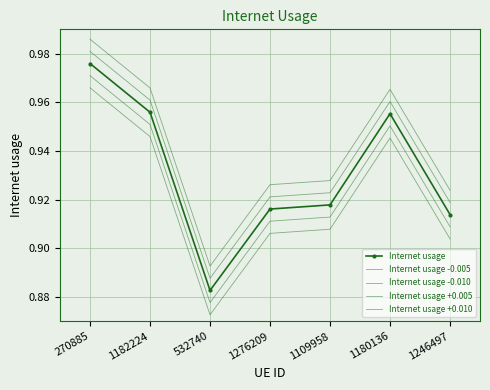

Reading left to right, list all the values displayed in this chart.

Internet usage: 270885=1.0	1182224=1.0	532740=0.9	1276209=0.9	1109958=0.9	1180136=1.0	1246497=0.9
Internet usage -0.005: 270885=1.0	1182224=1.0	532740=0.9	1276209=0.9	1109958=0.9	1180136=1.0	1246497=0.9
Internet usage -0.010: 270885=1.0	1182224=0.9	532740=0.9	1276209=0.9	1109958=0.9	1180136=0.9	1246497=0.9
Internet usage +0.005: 270885=1.0	1182224=1.0	532740=0.9	1276209=0.9	1109958=0.9	1180136=1.0	1246497=0.9
Internet usage +0.010: 270885=1.0	1182224=1.0	532740=0.9	1276209=0.9	1109958=0.9	1180136=1.0	1246497=0.9